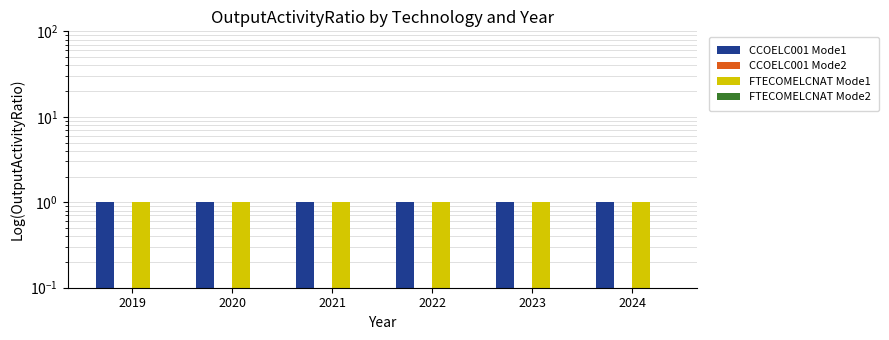

How many groups of bars are there?

6